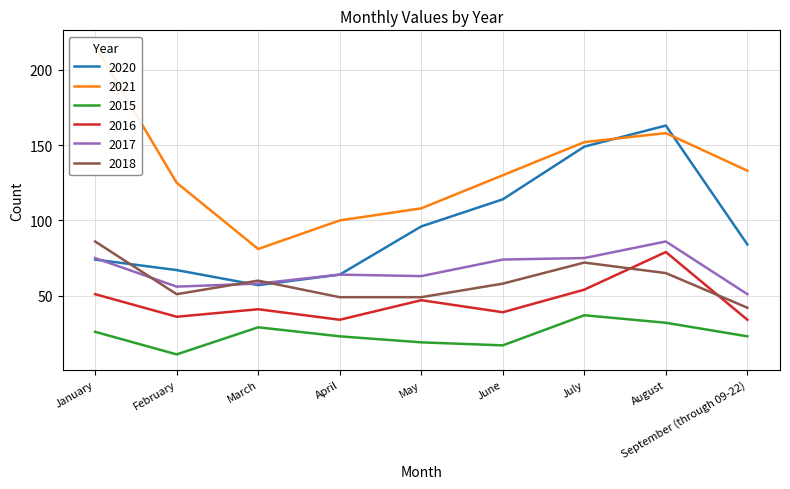

True or false: 2020 has a value of 84 at September (through 09-22).

True